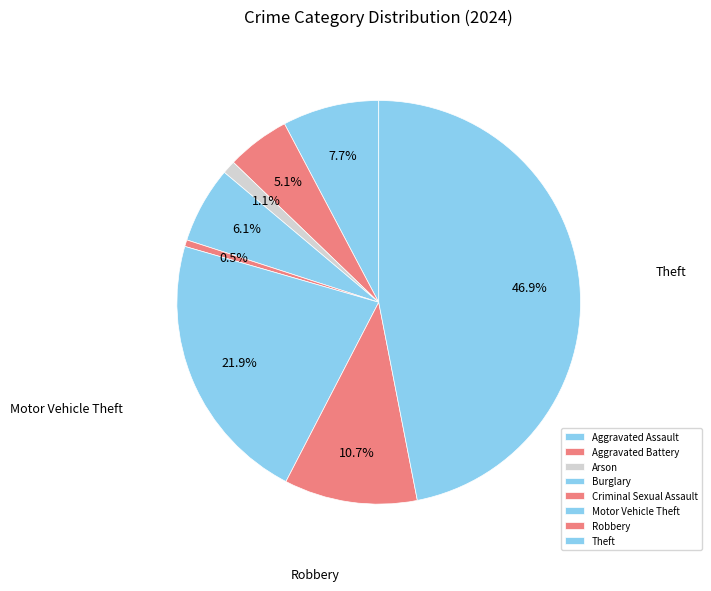

How much of the chart is everything except Aggravated Assault?

92.3%